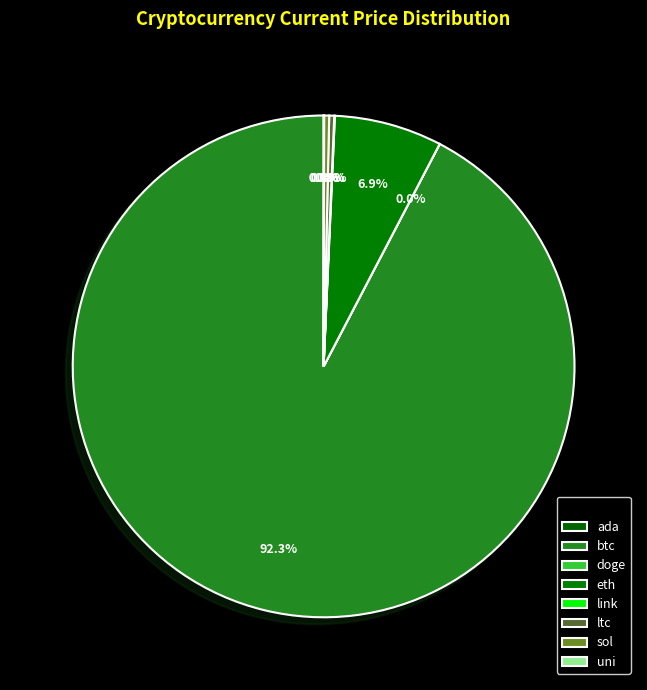

Approximately how many times larger is the value at eth compared to link?

173.1